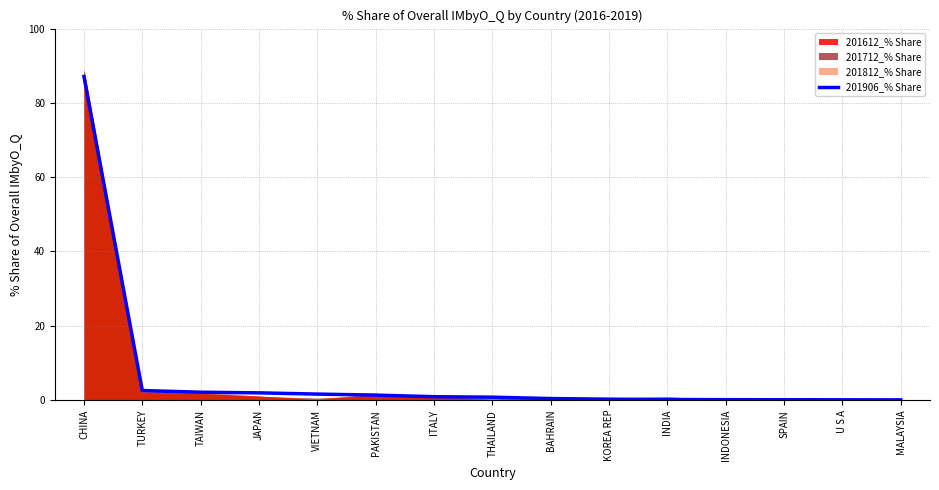

What is the label of the 7th point from the right?

BAHRAIN